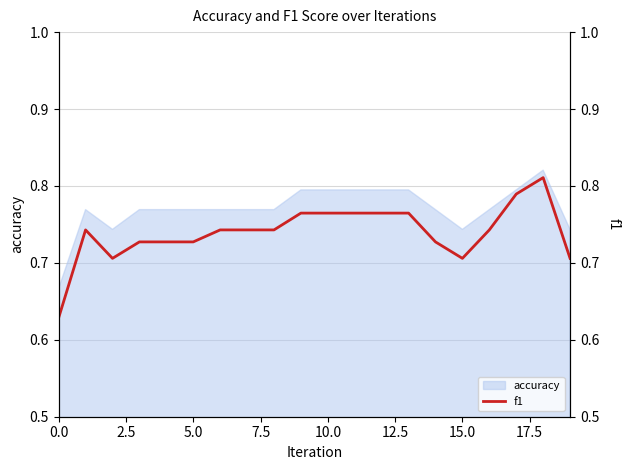

How many categories are shown in the chart?

20